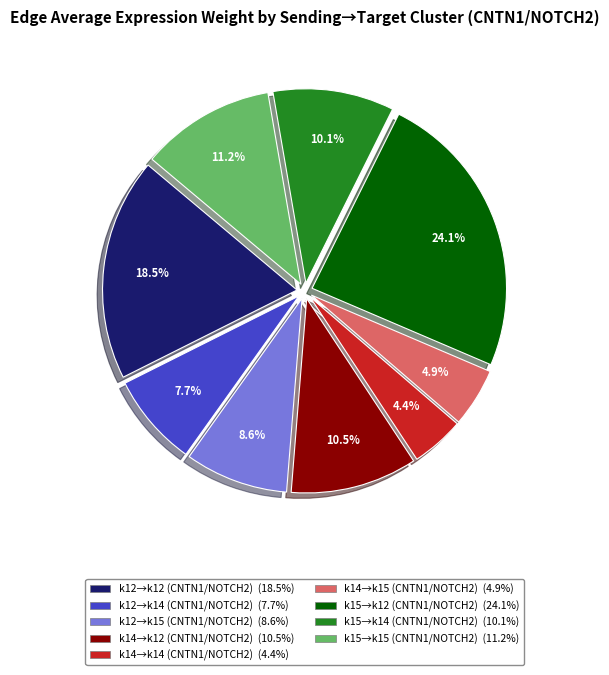

To the nearest percent, what is the difference between the largest and smallest slice percentages?

20%